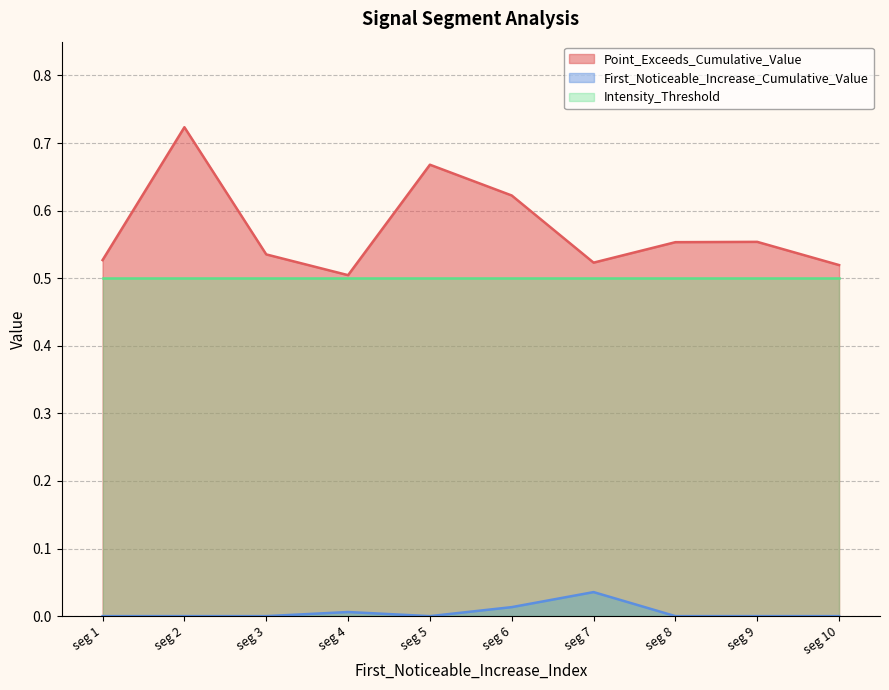

What is the sum of all First_Noticeable_Increase_Cumulative_Value values?

0.1